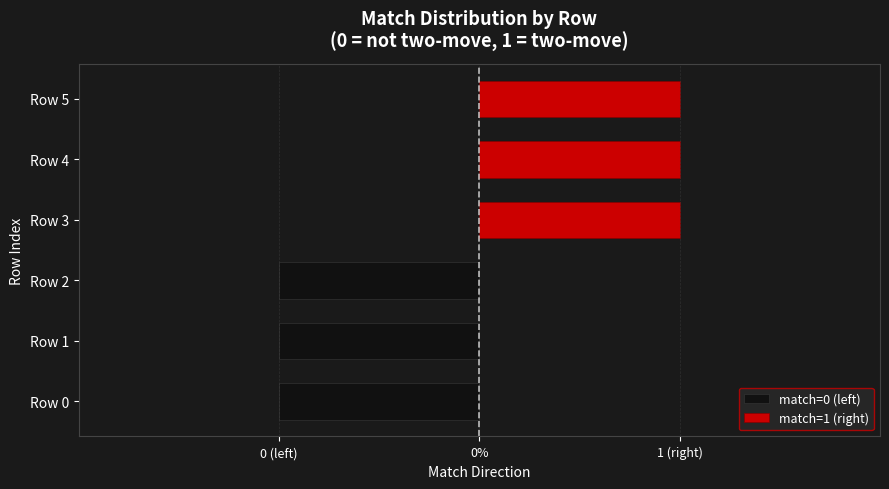

What is the change in value from 1 to 3?

+1